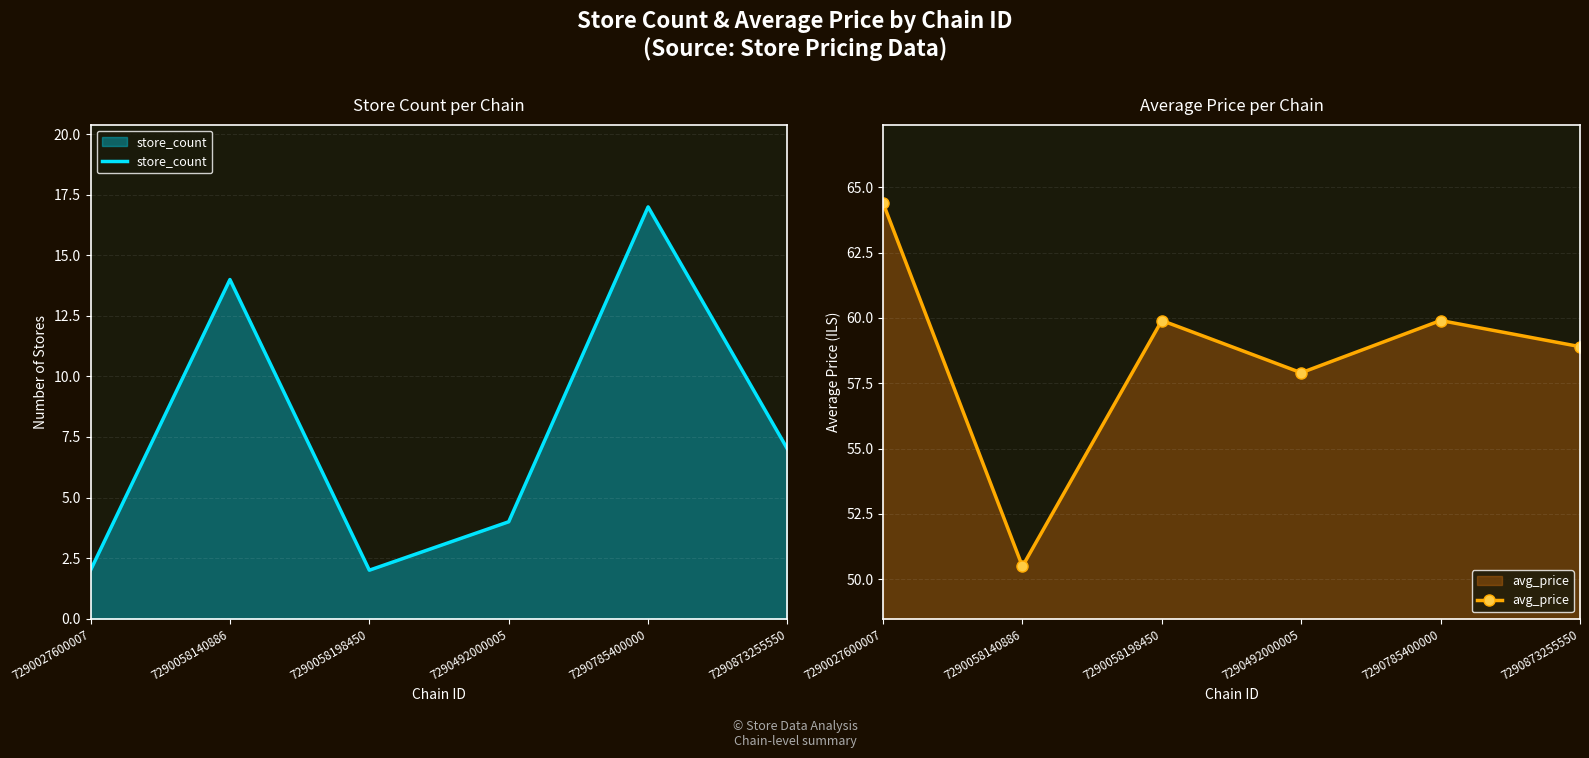

At which label does store_count first exceed 7?

7290058140886